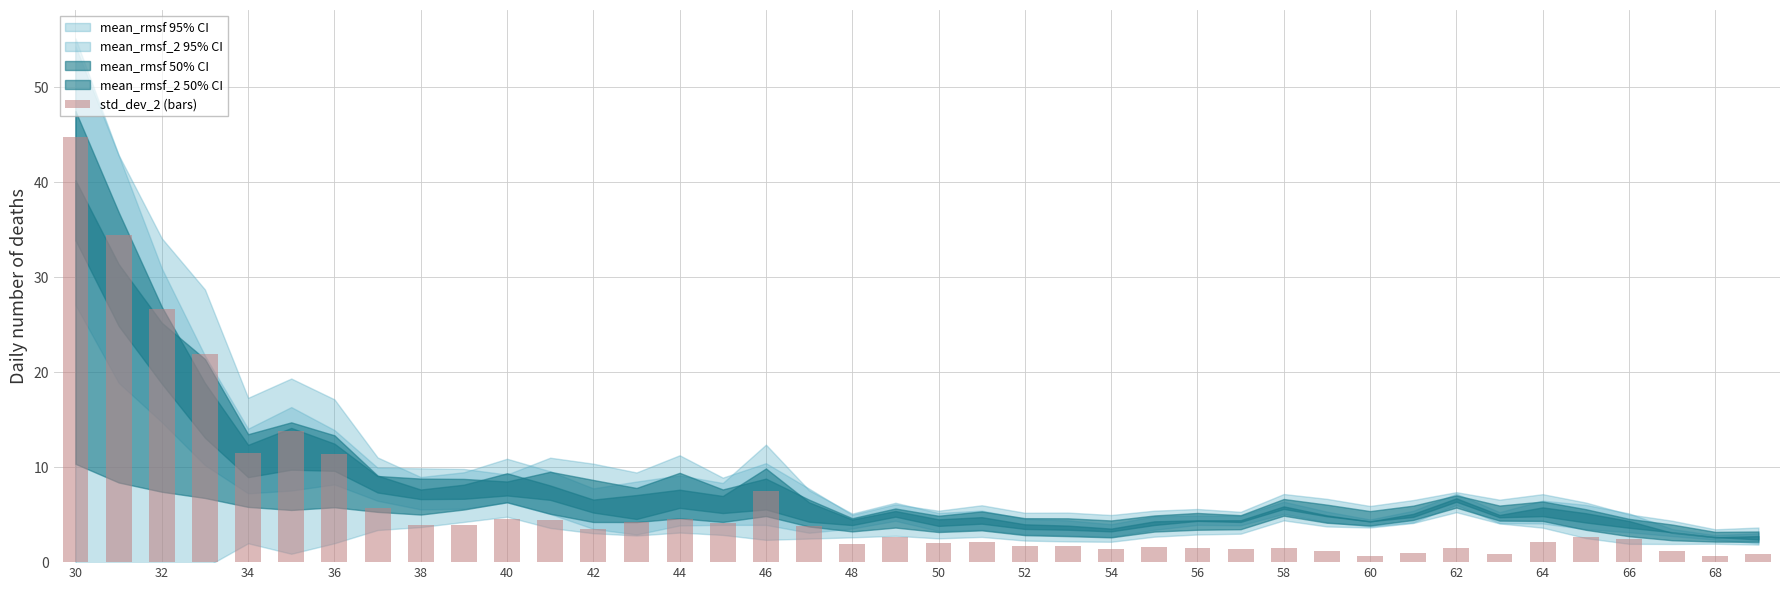

What is the difference between the maximum and minimum values?

44.2